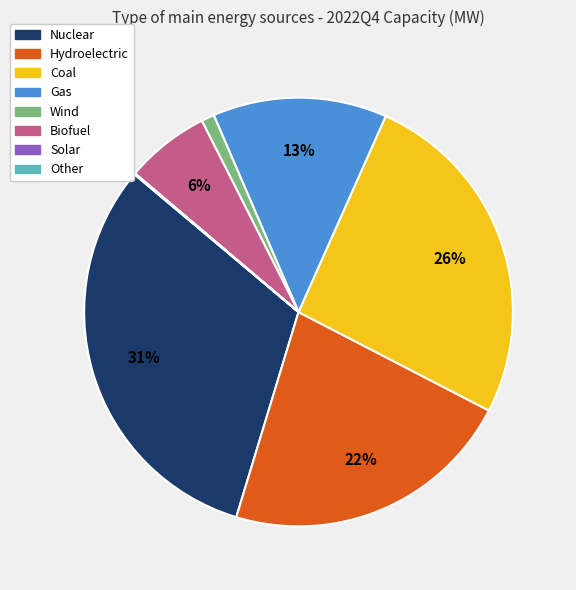

Is there a majority slice in this chart?

No